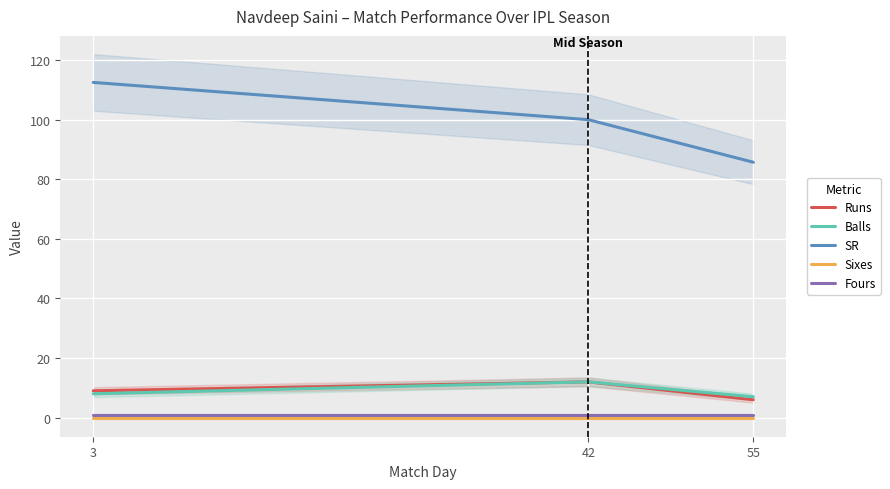

Which has a higher value, 42 or 3?

42